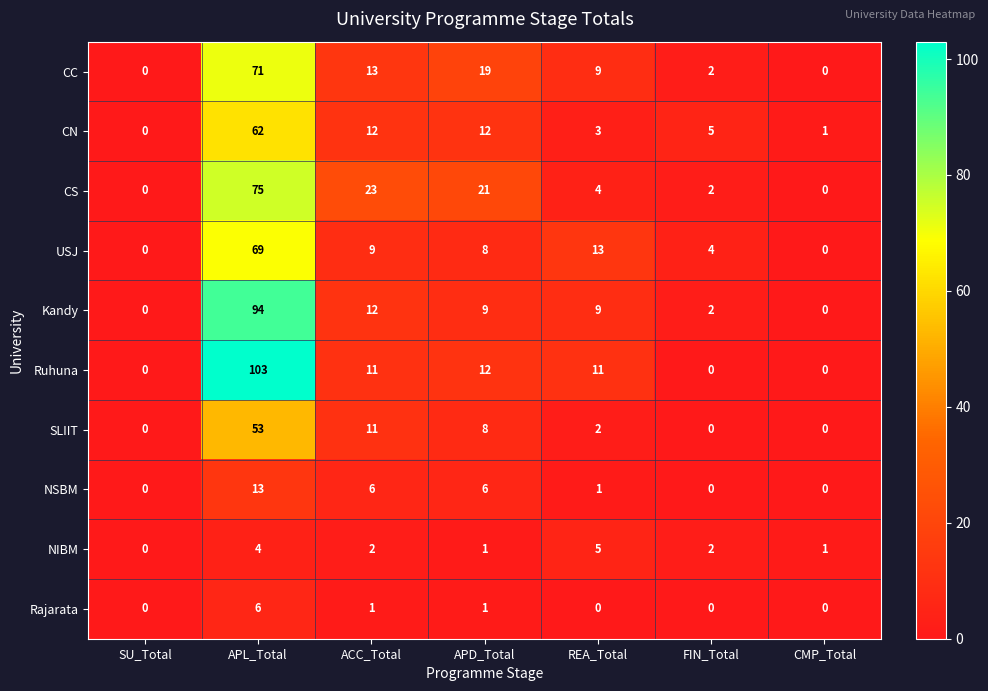

Which series has the largest range (max minus min)?

Ruhuna